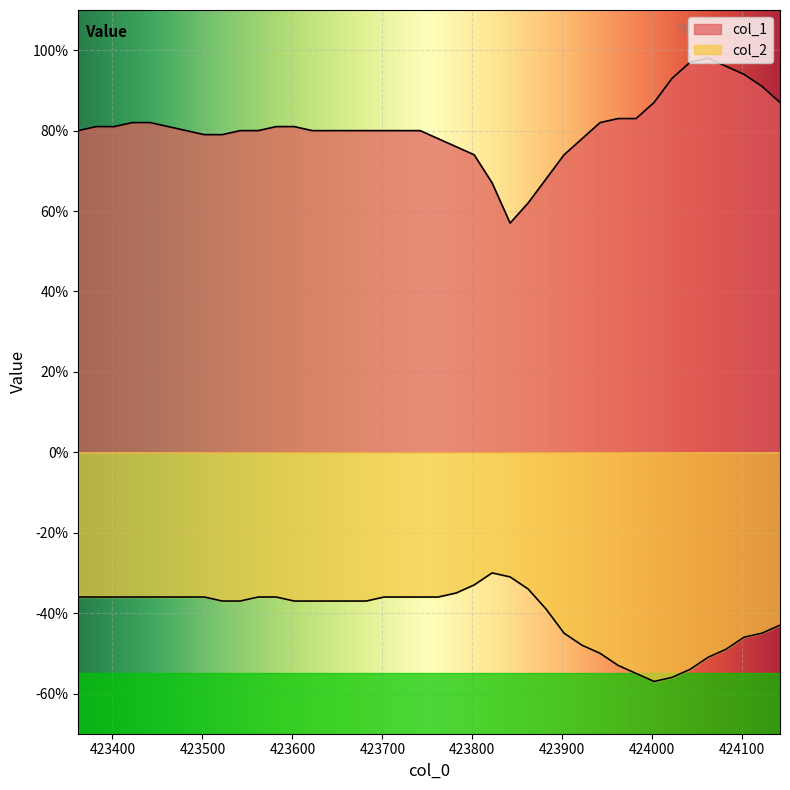

Between 423902 and 423922, which is larger?

423922